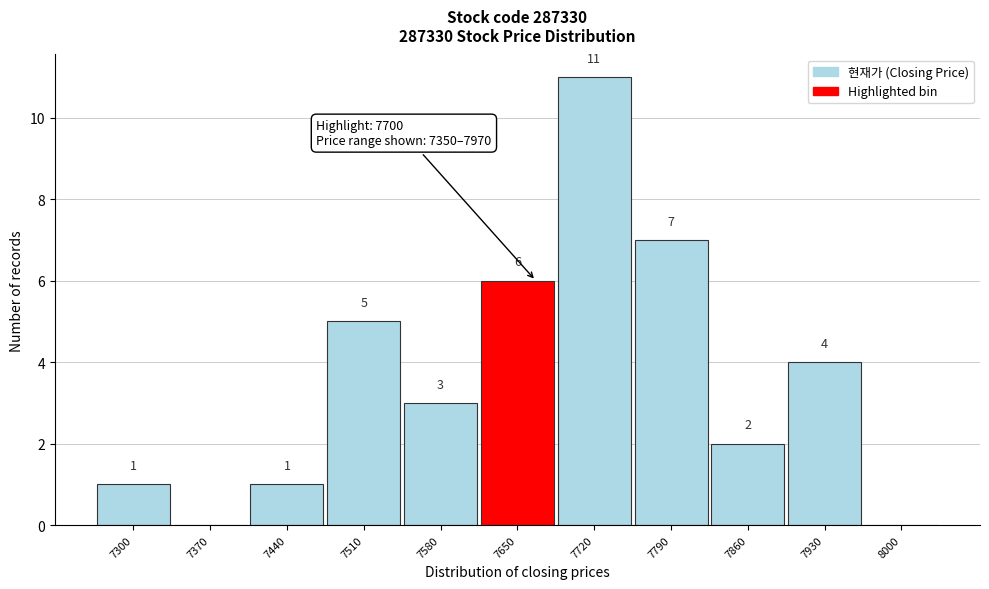

Reading right to left, what are all the values shown in this chart?

8000=0	7930=4	7860=2	7790=7	7720=11	7650=6	7580=3	7510=5	7440=1	7370=0	7300=1